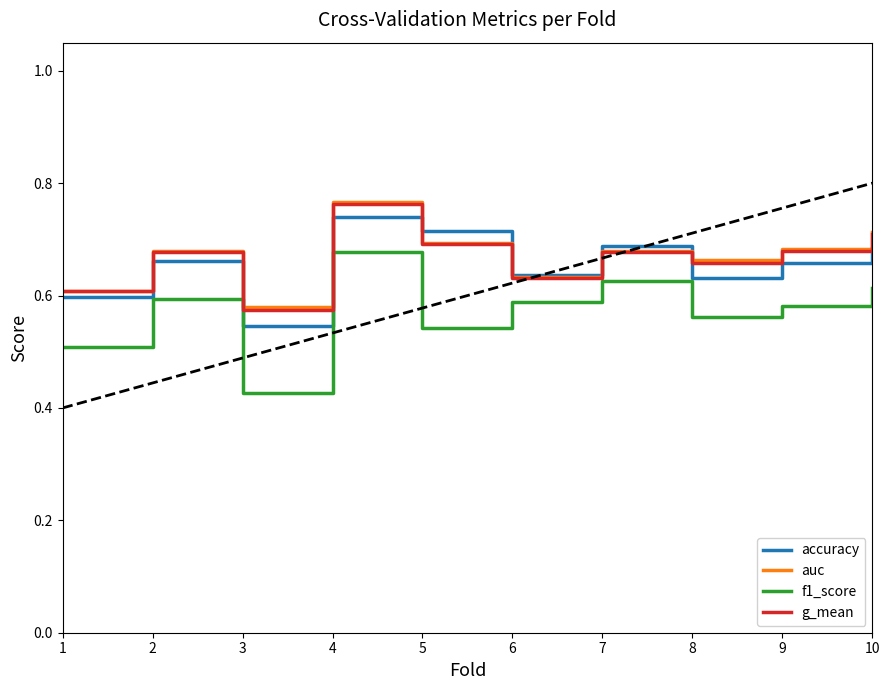

At which category does auc reach its first local valley?

3